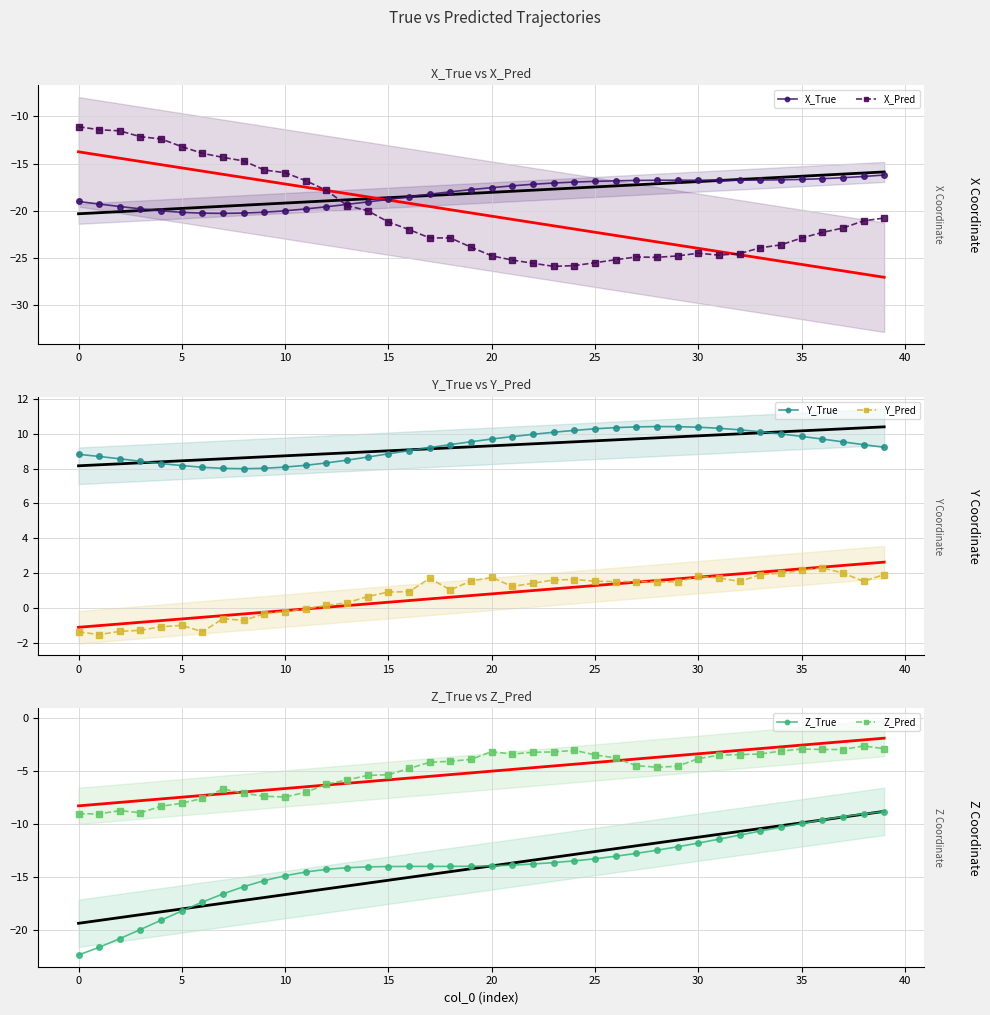

List the series in order of their peak value, highest first.

Y_True, Y_Pred, Z_Pred, Z_True, X_Pred, X_True